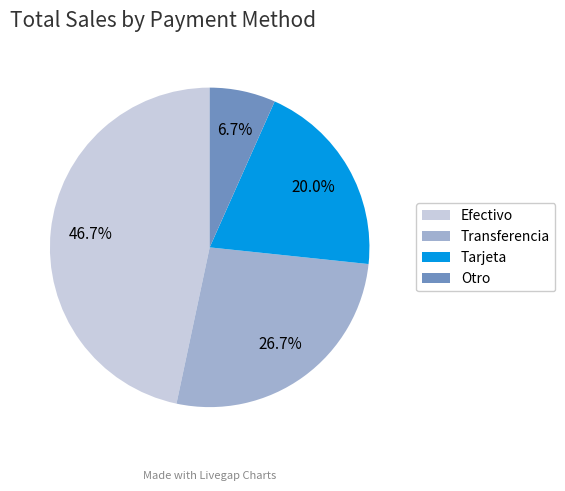

Is there any slice that represents more than half of the pie?

No